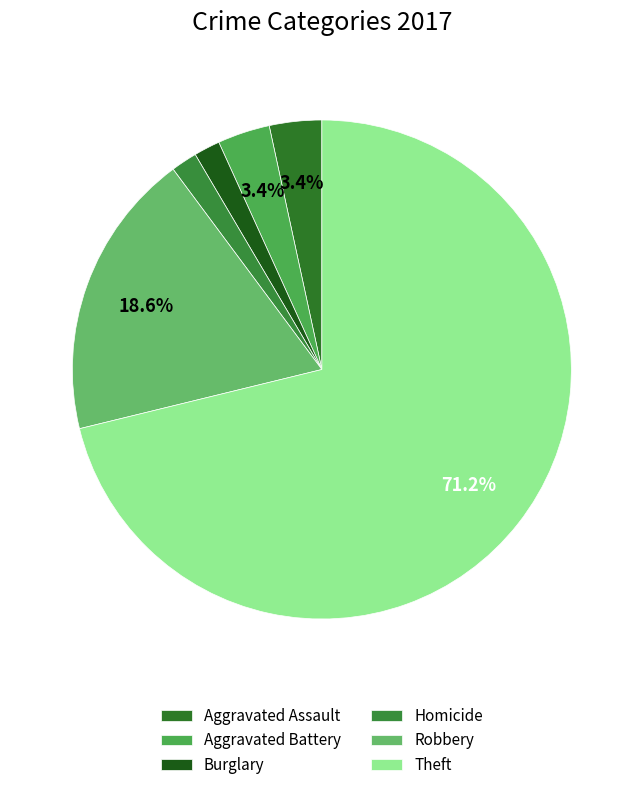

How much of the chart is everything except Burglary?

98.3%